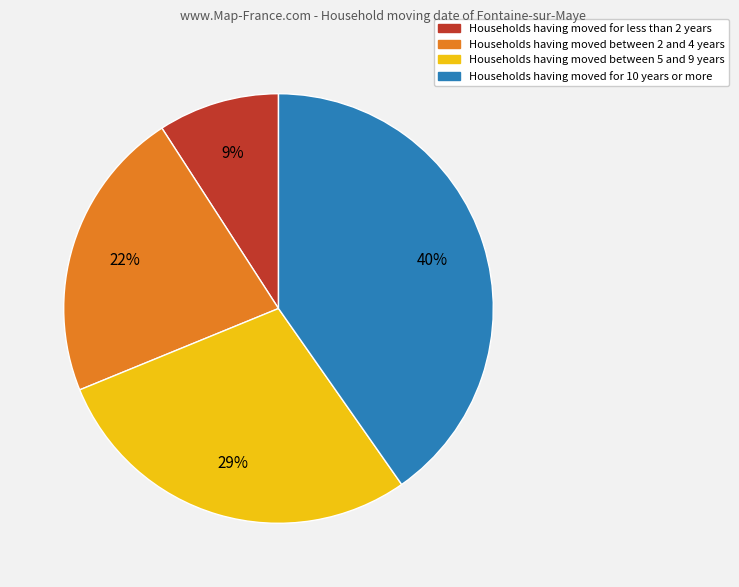

Rank the categories by value from lowest to highest.

Households having moved for less than 2 years, Households having moved between 2 and 4 years, Households having moved between 5 and 9 years, Households having moved for 10 years or more